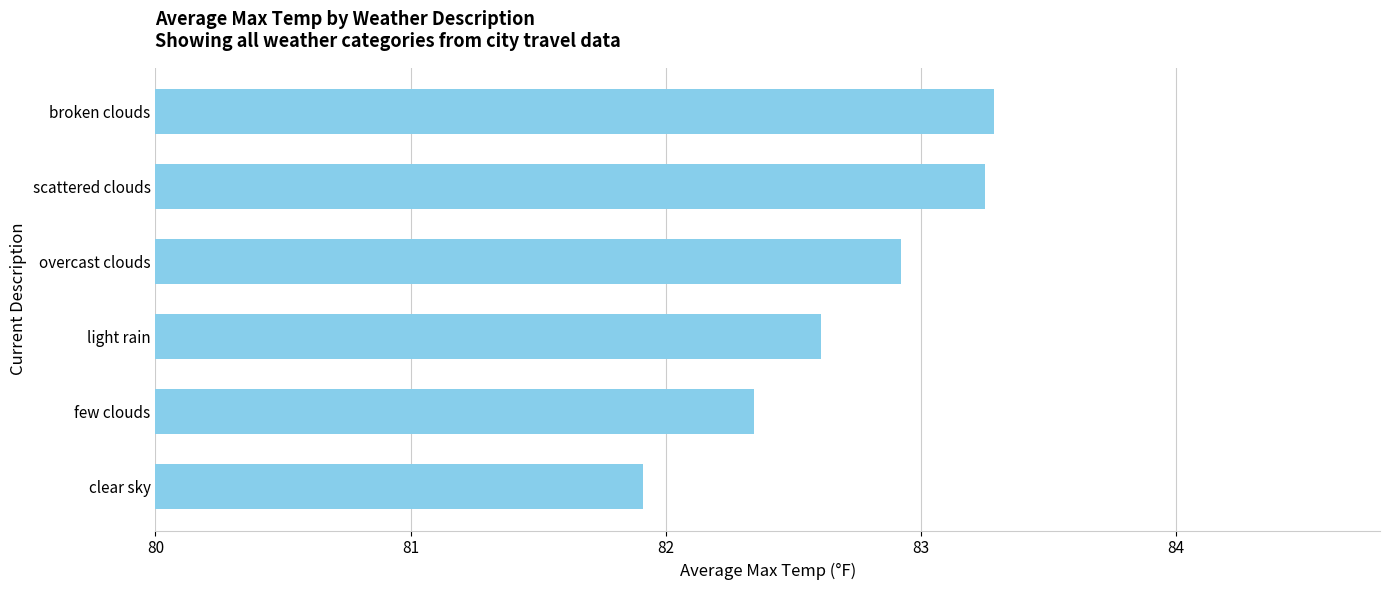

At which category does the chart reach its minimum across all series?

clear sky